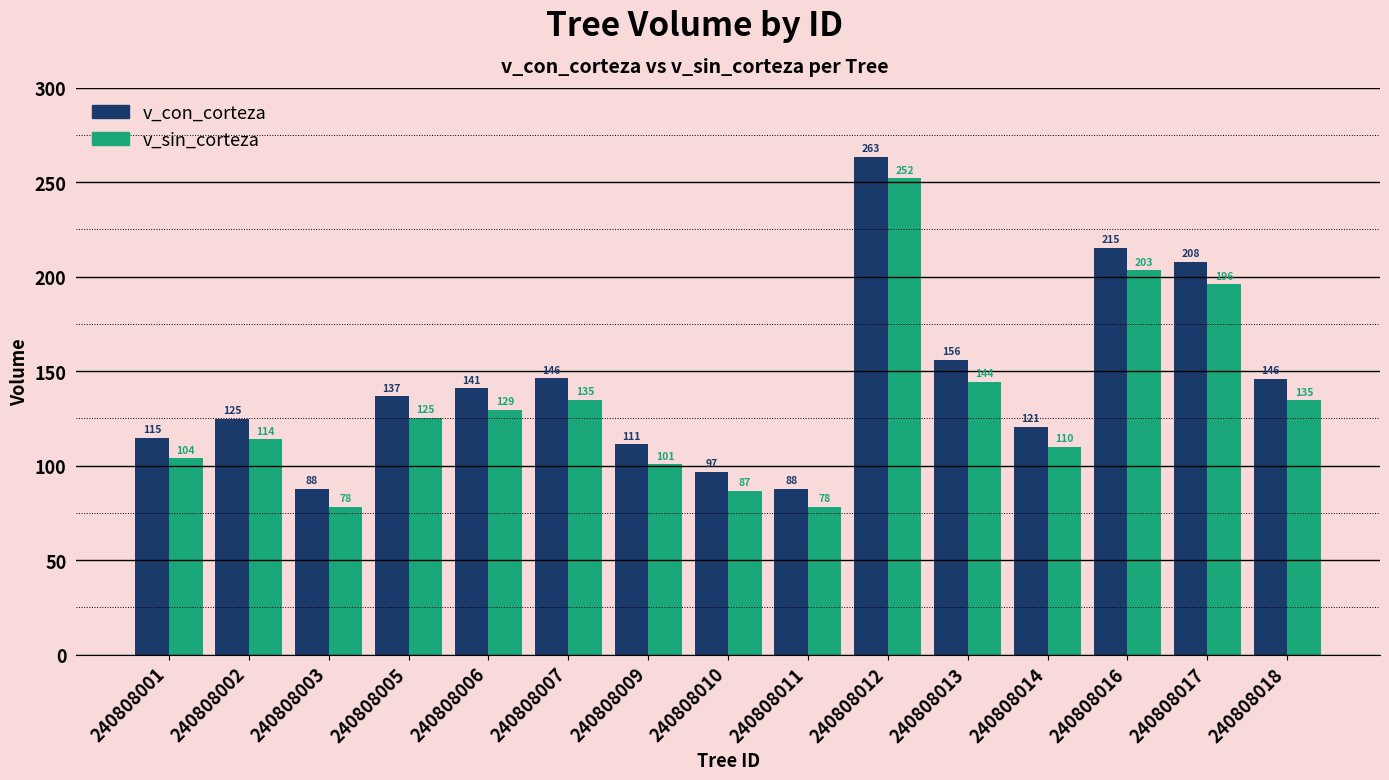

True or false: v_sin_corteza has a value of 113.9 at 240808002.

True